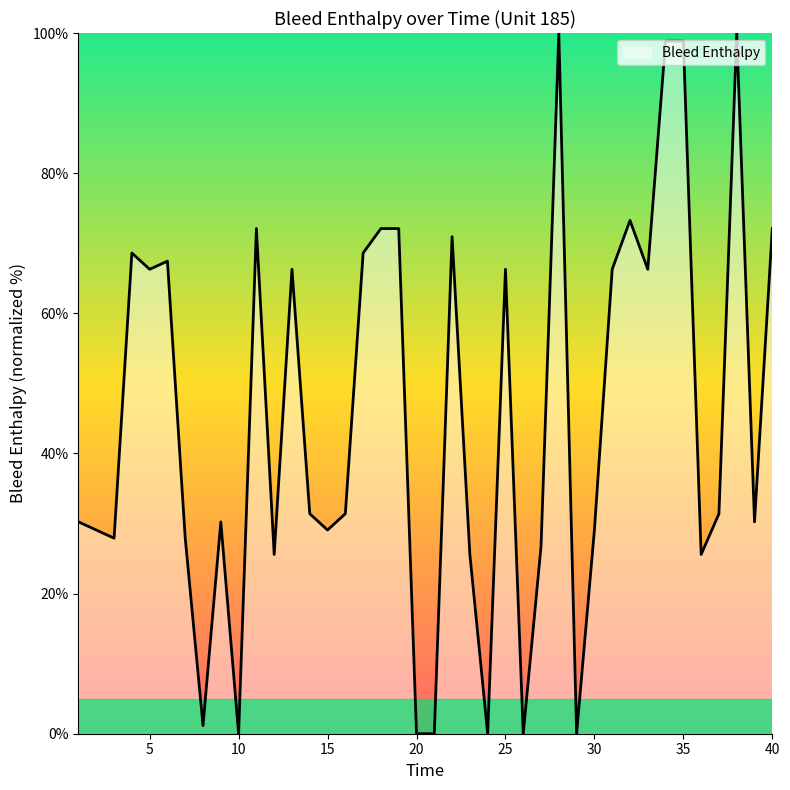

What is the greatest value displayed?

100.0